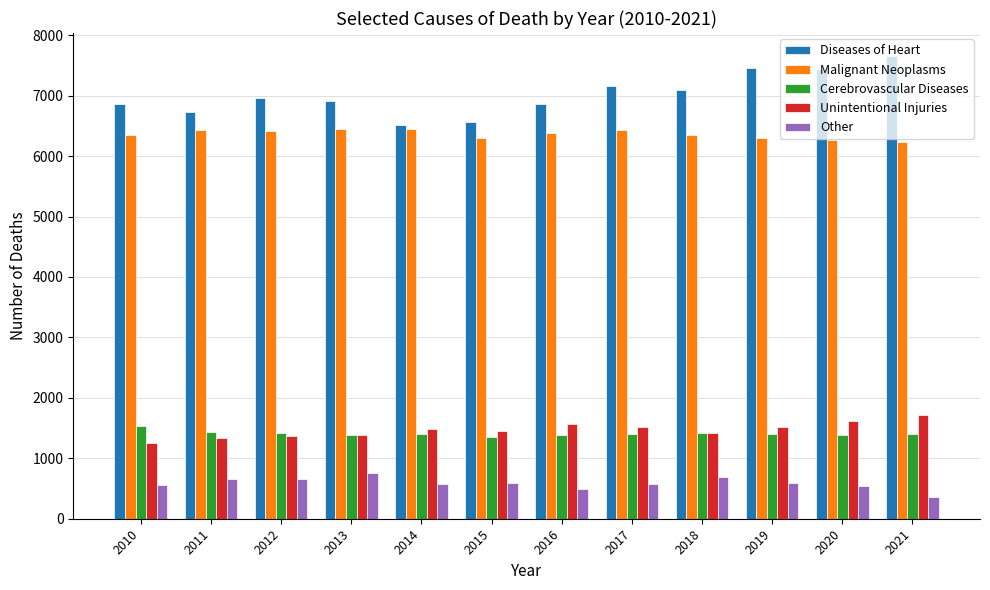

At how many categories does at least one series exceed 4914?

12